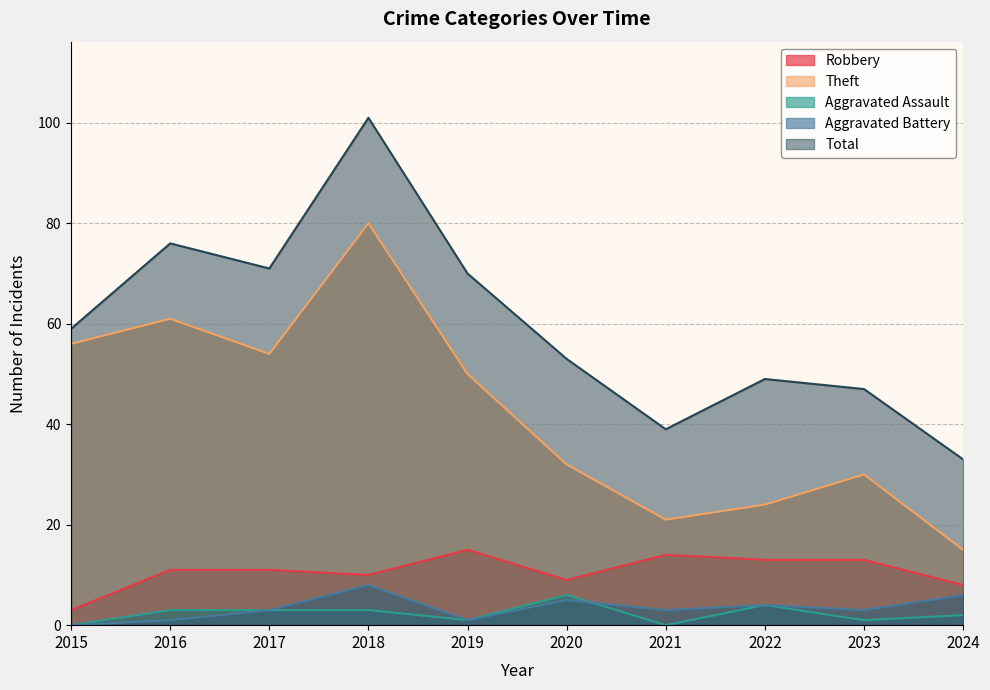

What is the sum of all Aggravated Assault values?

23